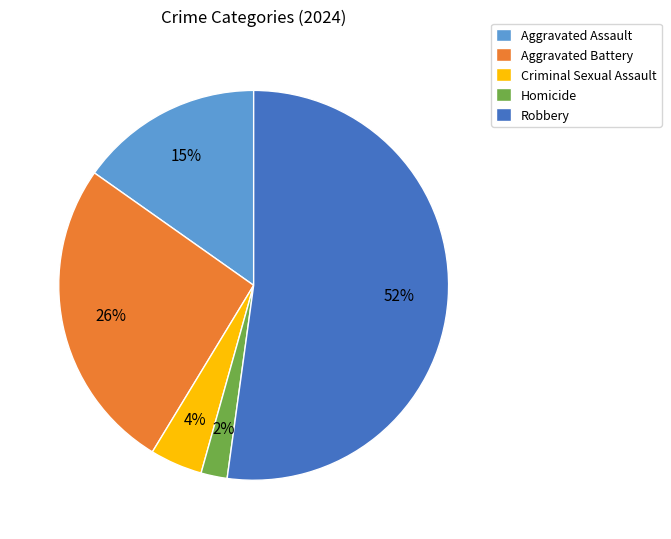

True or false: Robbery accounts for 52% of the total.

True